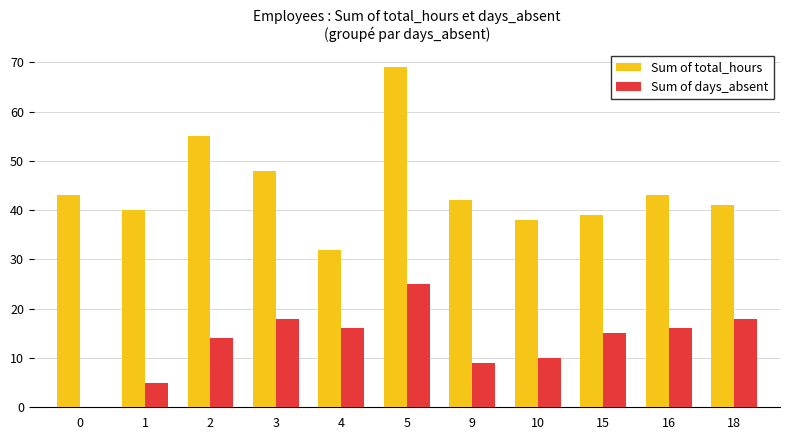

The Sum of total_hours series shows 43 at 16. True or false?

True